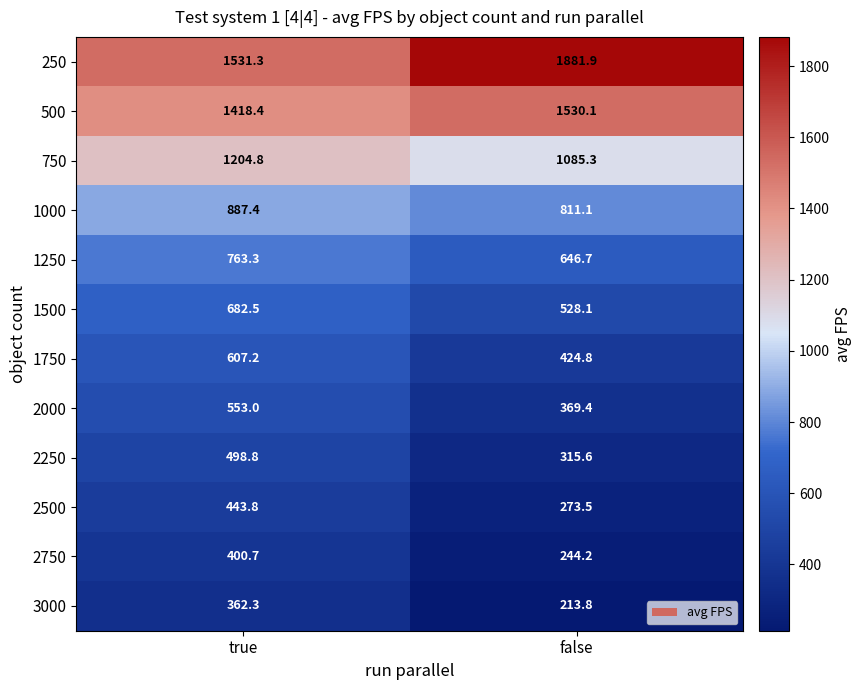

At false, list the series in order from largest to smallest.

250, 500, 750, 1000, 1250, 1500, 1750, 2000, 2250, 2500, 2750, 3000